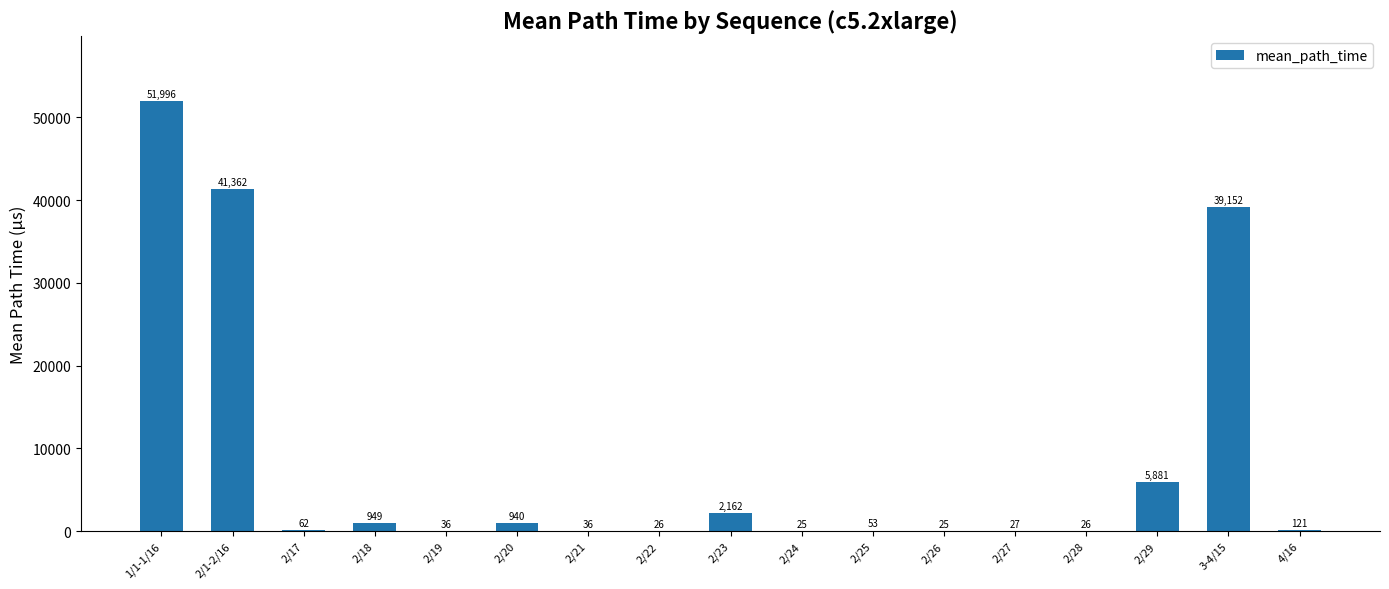

Are the bars horizontal?

No